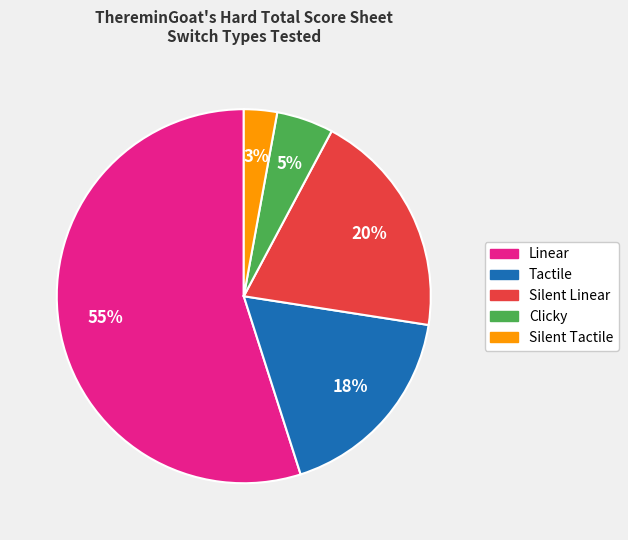

To the nearest percent, what is the average slice percentage?

20%